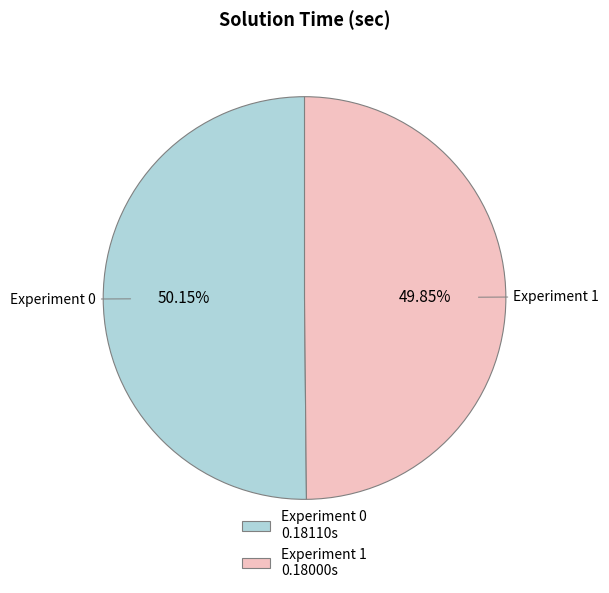

True or false: Experiment 0 accounts for 50% of the total.

True